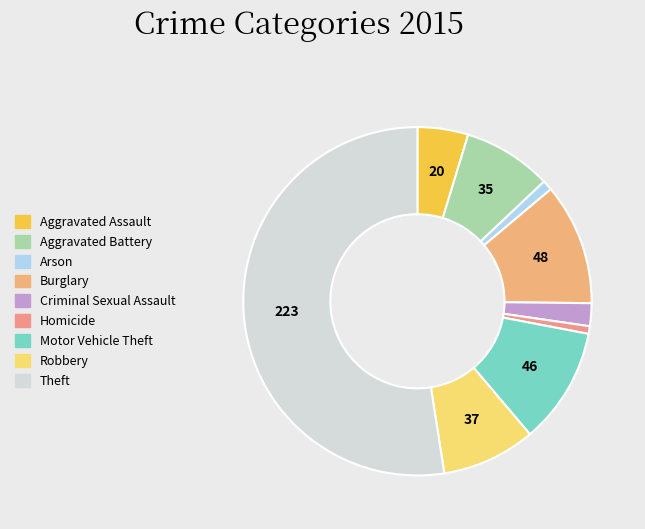

What is the total percentage of Motor Vehicle Theft and Aggravated Assault?

15.5%